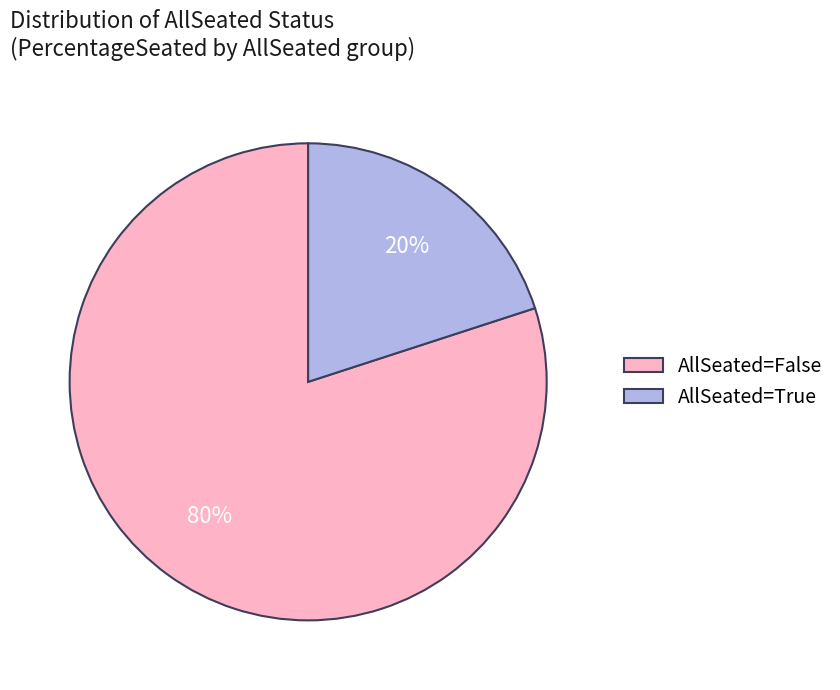

True or false: AllSeated=False accounts for 80% of the total.

True